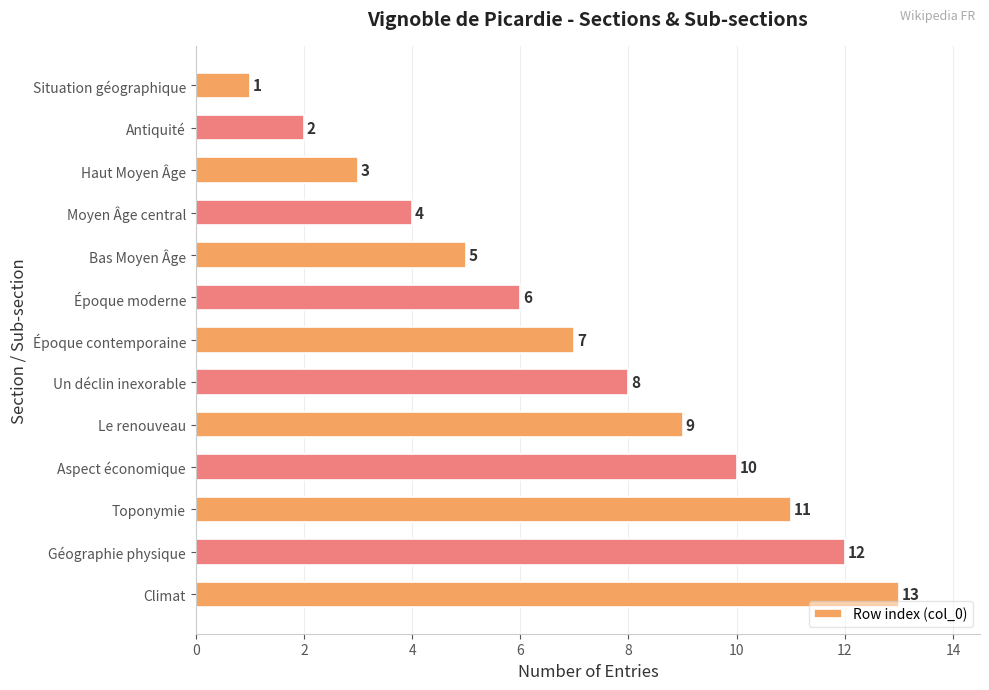

How many series are shown in this chart?

1